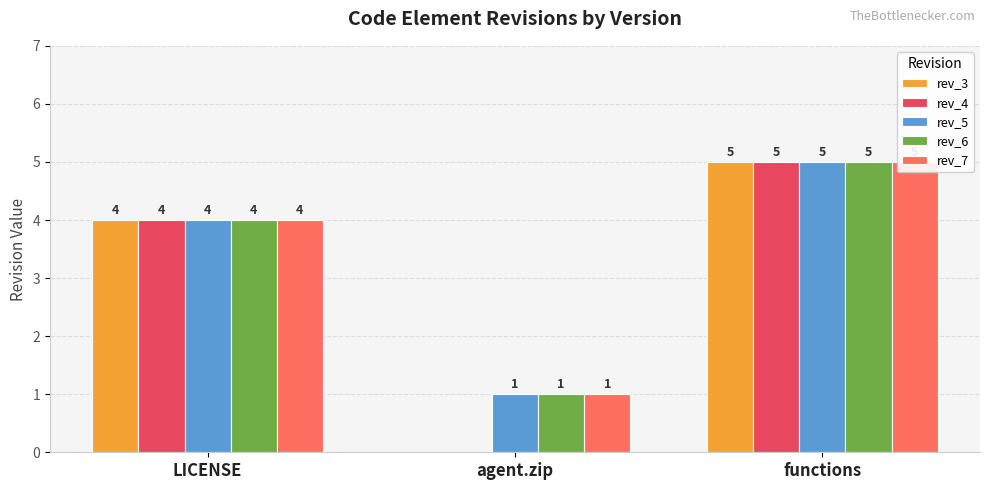

What is the sum of all rev_5 values?

10